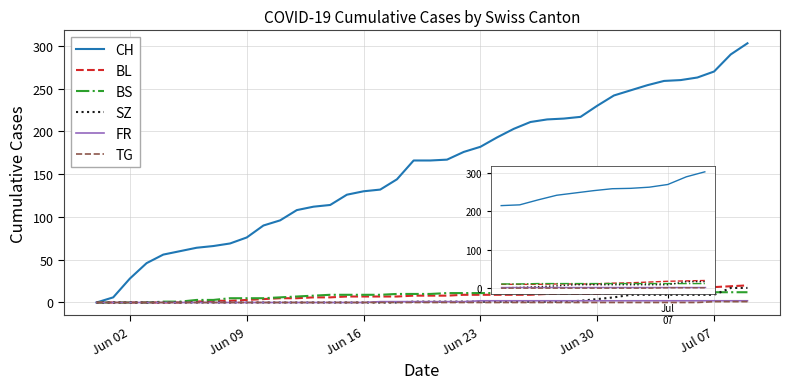

True or false: CH and FR cross at least once.

False